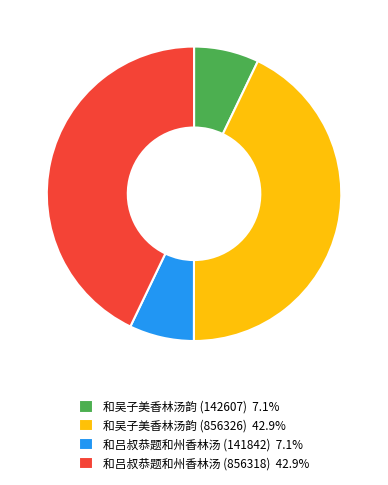

Do 和吕叔恭题和州香林汤 (141842) 7.1% and 和吴子美香林汤韵 (142607) 7.1% together represent more than half of the pie?

No